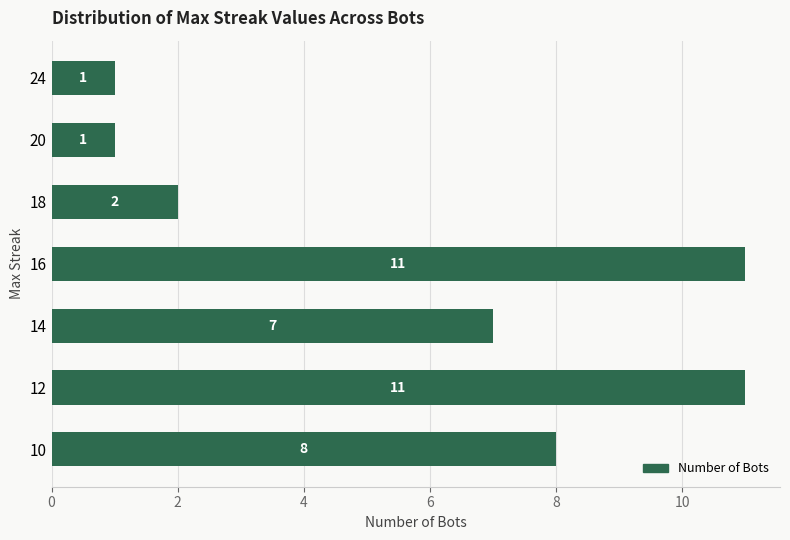

Reading top to bottom, transcribe all the data shown in this chart.

1	1	2	11	7	11	8